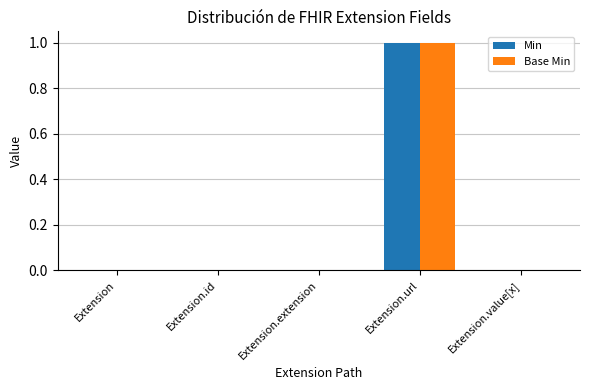

What are all the series names shown in the legend?

Min, Base Min